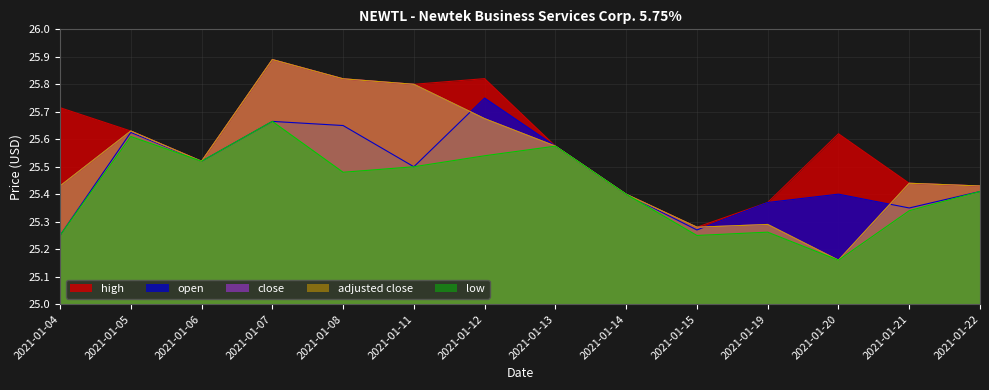

At how many categories does at least one series exceed 25?

14